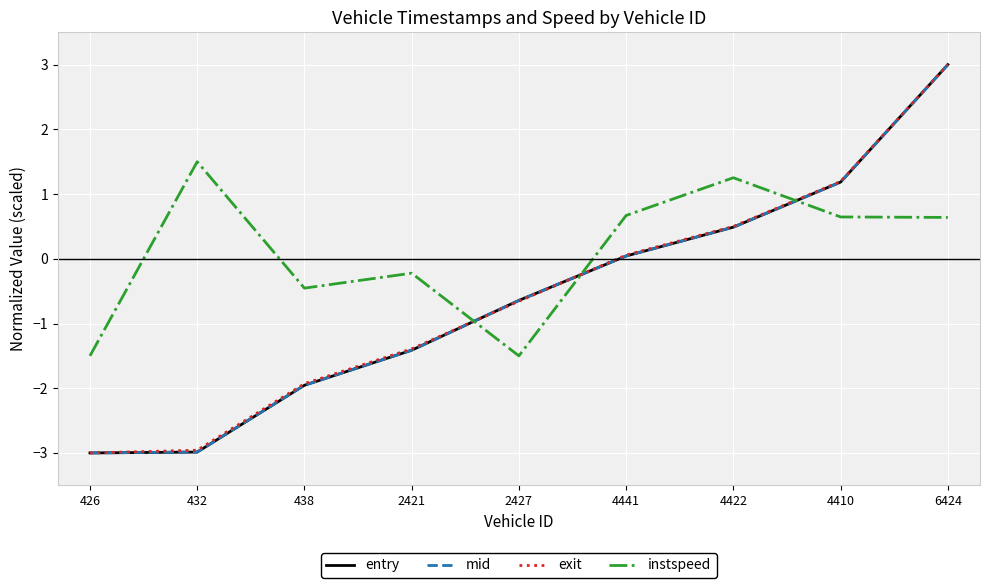

How many intersections are there between mid and instspeed?

3